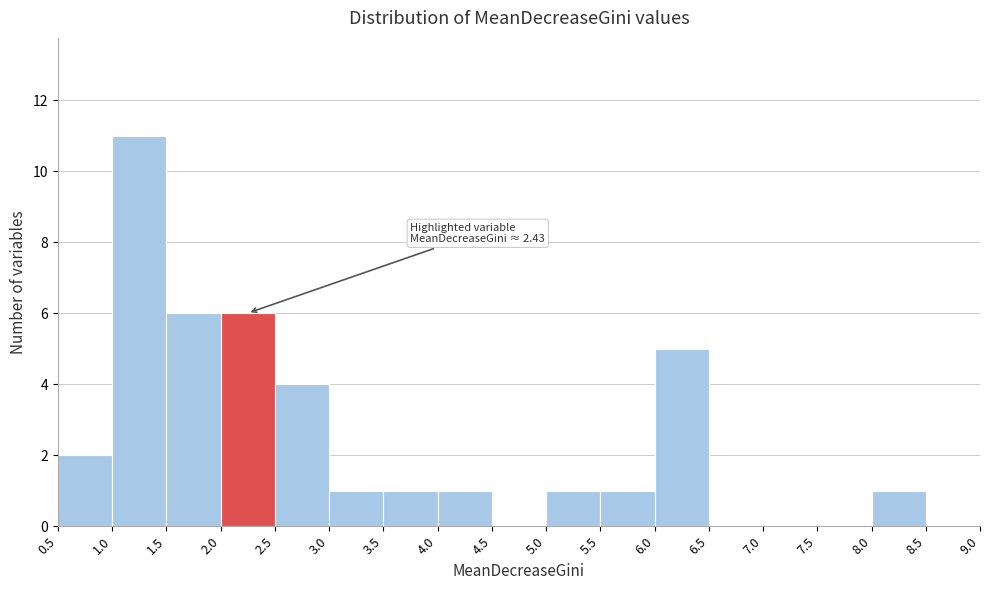

Over which range of the x-axis is the bar tallest?

1.0 to 1.5